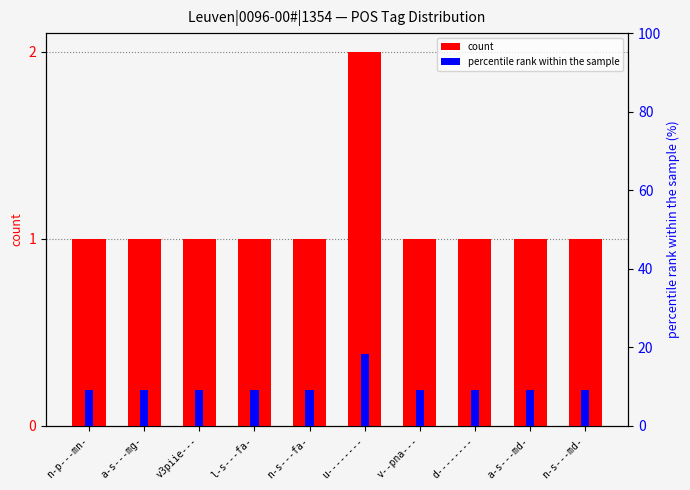

What is the difference between the maximum and second lowest values in the percentile rank within the sample series?

9.1